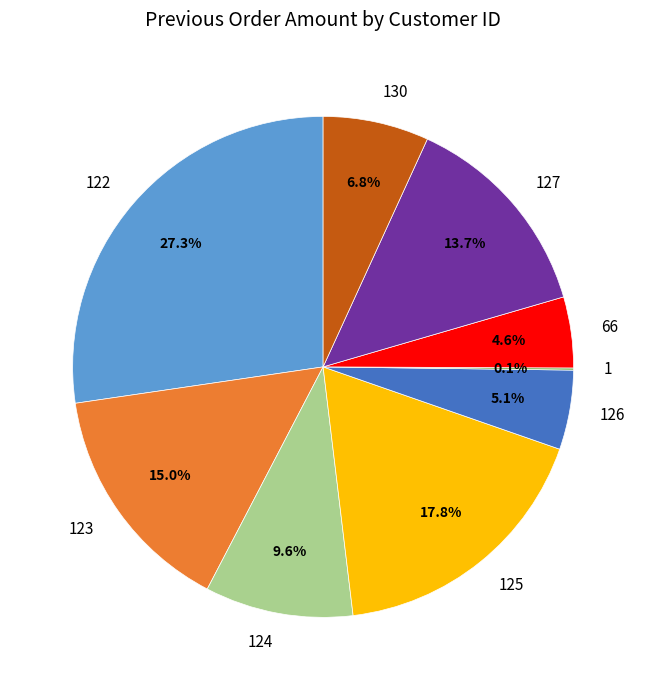

How much of the chart is everything except 66?

95.4%